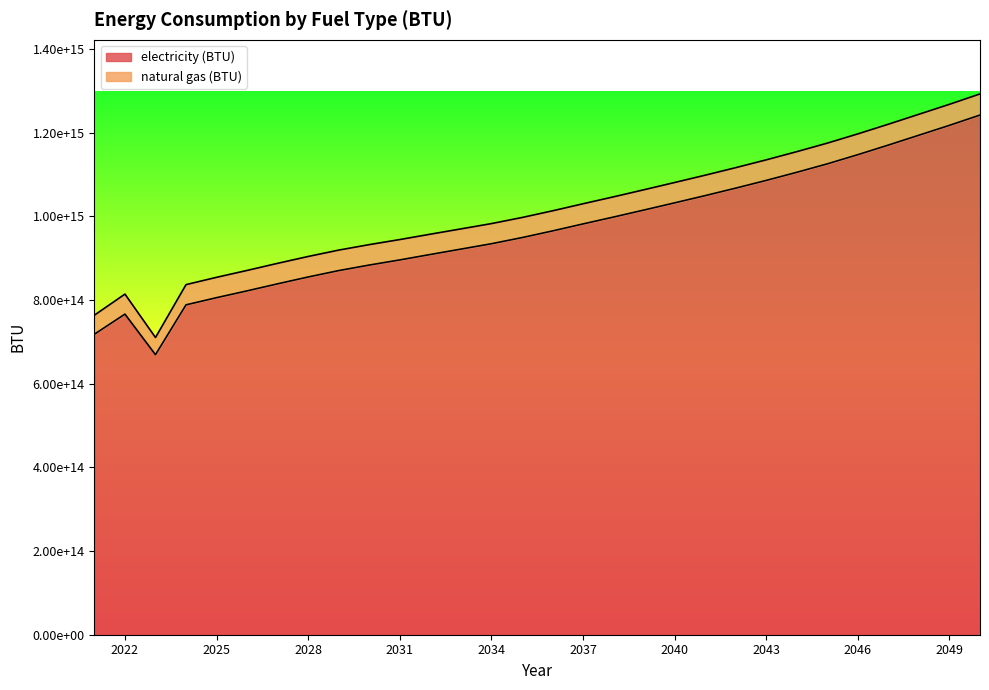

What is the maximum value shown in the chart?

1242506952157370.5